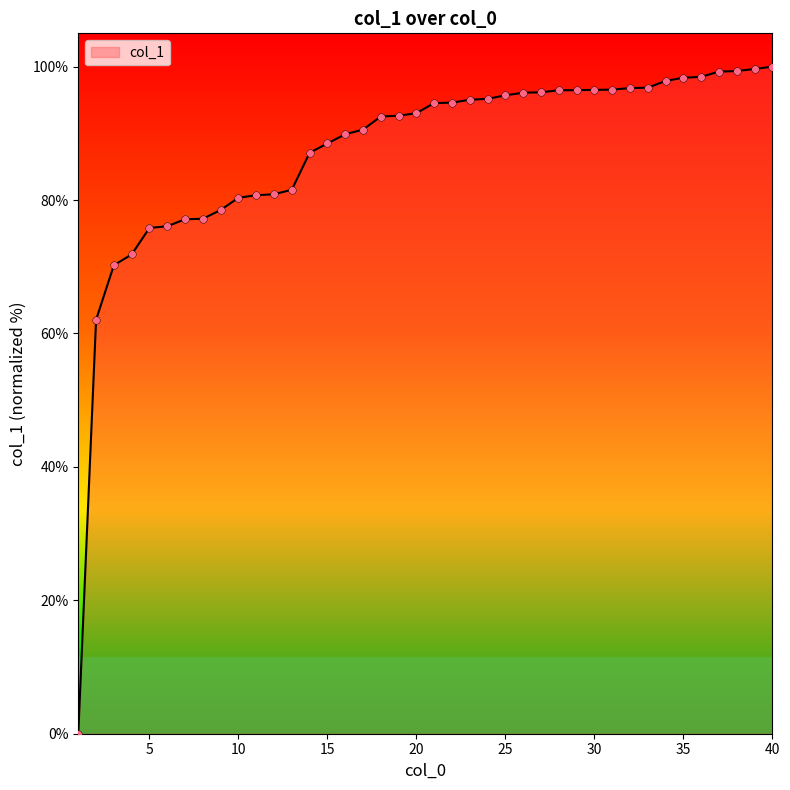

What is the greatest value displayed?

100.0